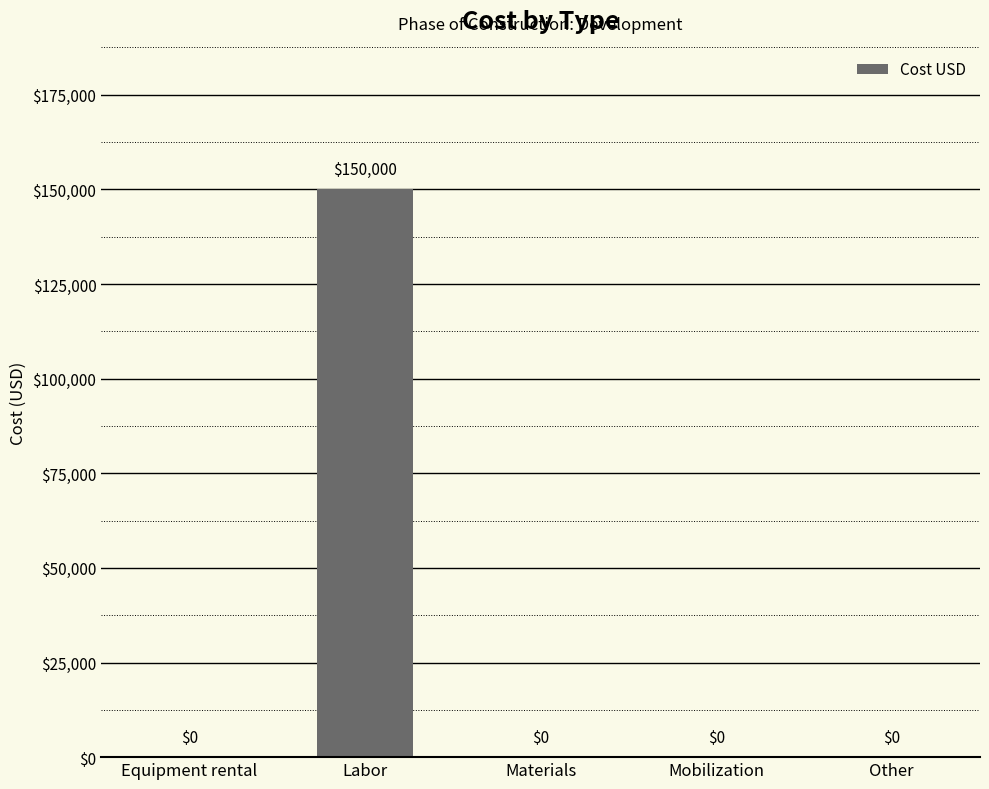

What is the greatest value displayed?

150000